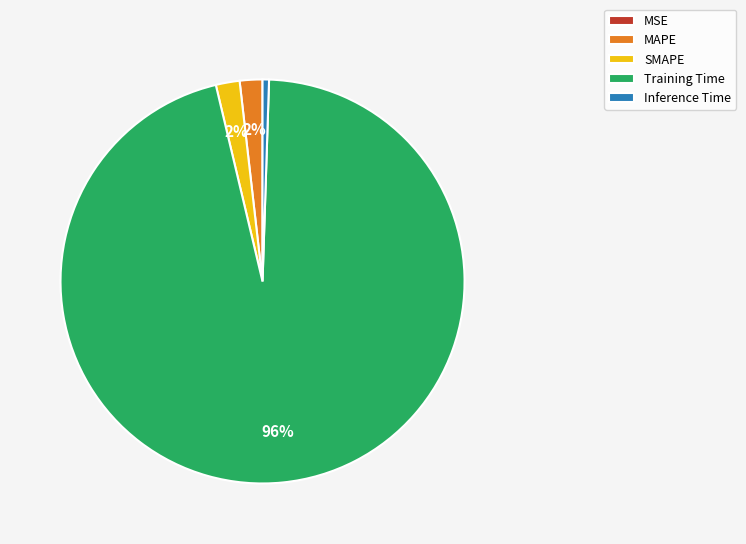

Does any single category account for the majority?

Yes